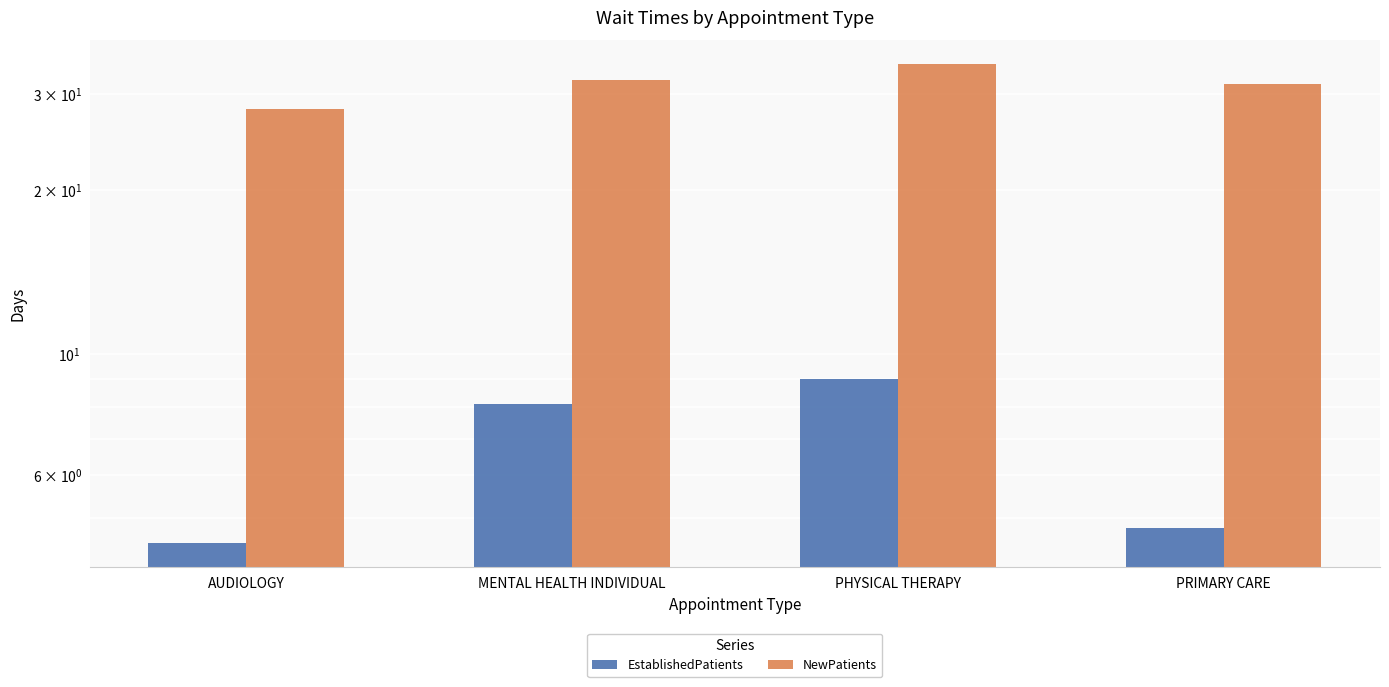

Reading right to left, list all the values displayed in this chart.

EstablishedPatients: PRIMARY CARE=4.8	PHYSICAL THERAPY=9.0	MENTAL HEALTH INDIVIDUAL=8.1	AUDIOLOGY=4.5
NewPatients: PRIMARY CARE=31.3	PHYSICAL THERAPY=34.0	MENTAL HEALTH INDIVIDUAL=31.8	AUDIOLOGY=28.1